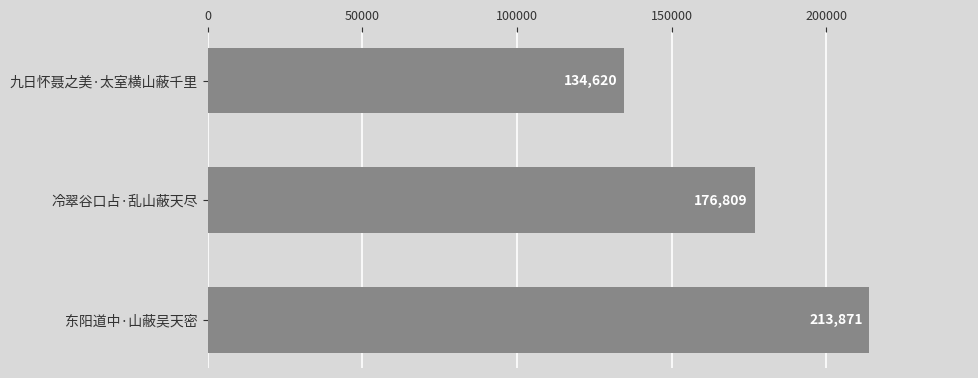

Reading bottom to top, list all the values displayed in this chart.

213871	176809	134620